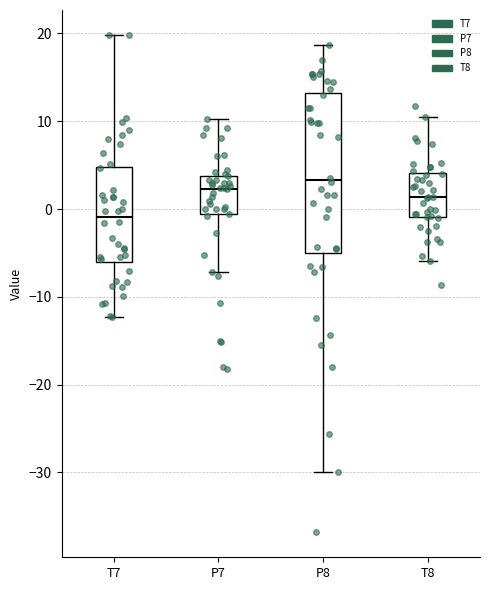

Where does the median line of the box for P7 sit on the y-axis? The values are not printed on the chart, so give them approximately, as read against the axis.

2